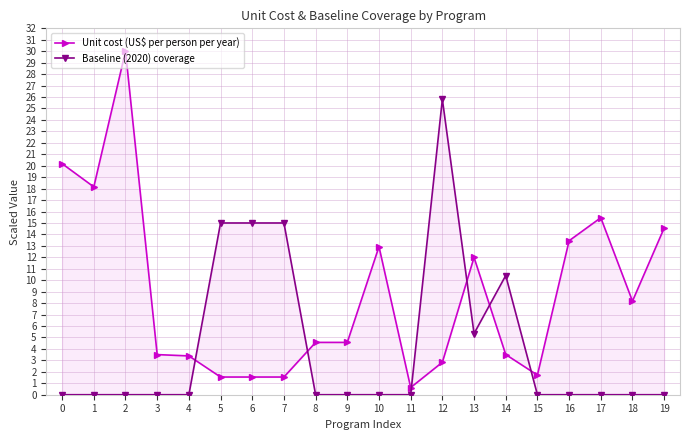

Where is the first local minimum for Unit cost (US$ per person per year)?

1